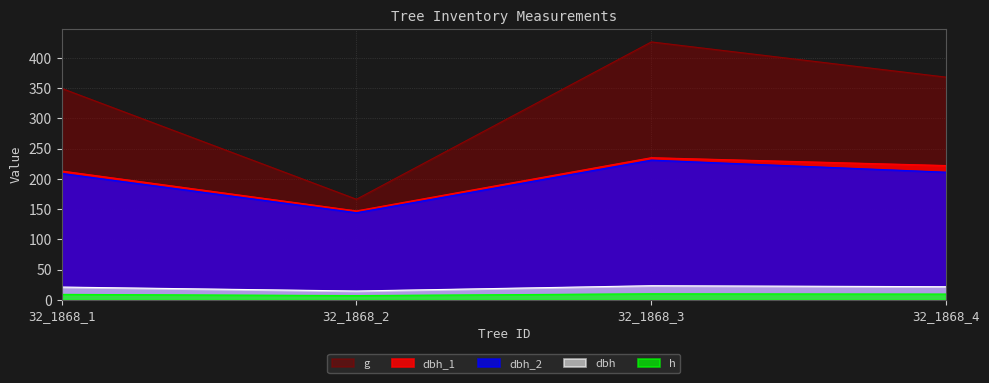

What is the average value of the g series?

327.6